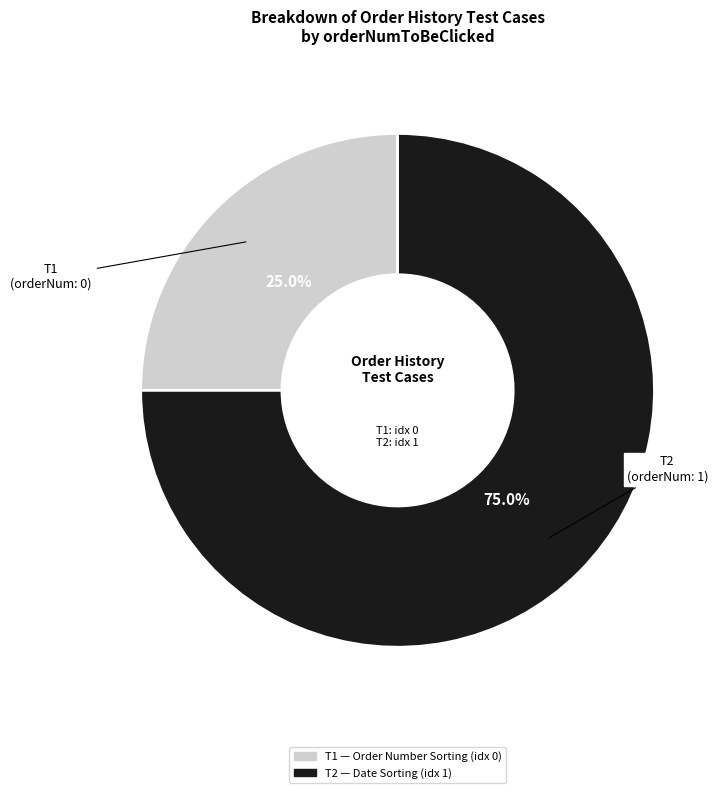

Combined, do T1 and T2 account for over 50%?

Yes